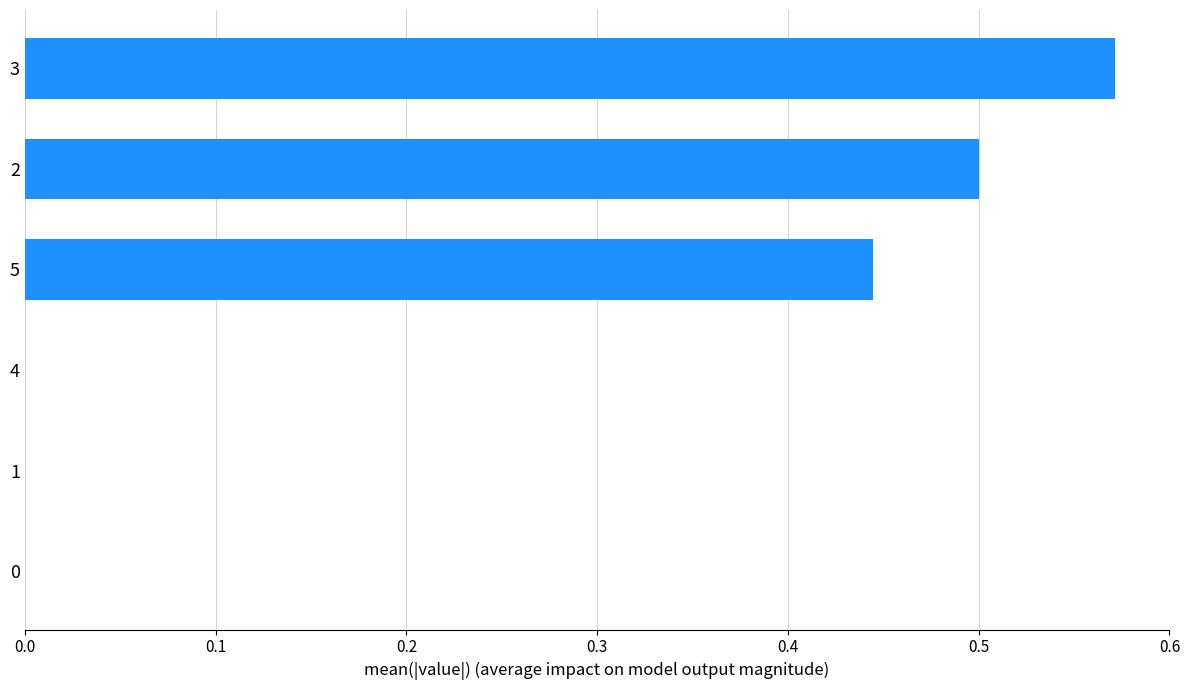

What is the change in value from 1 to 3?

+0.6